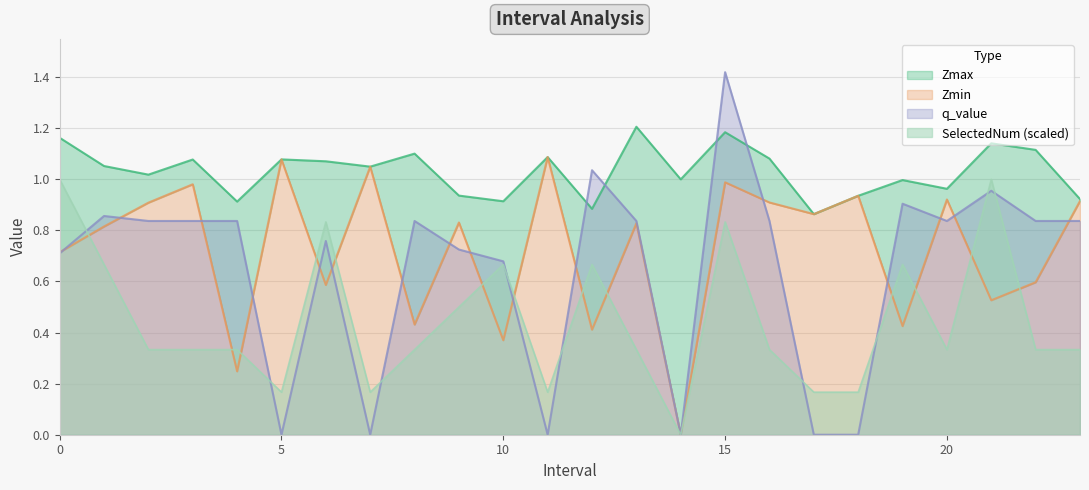

Which series has the largest total across all categories?

Zmax